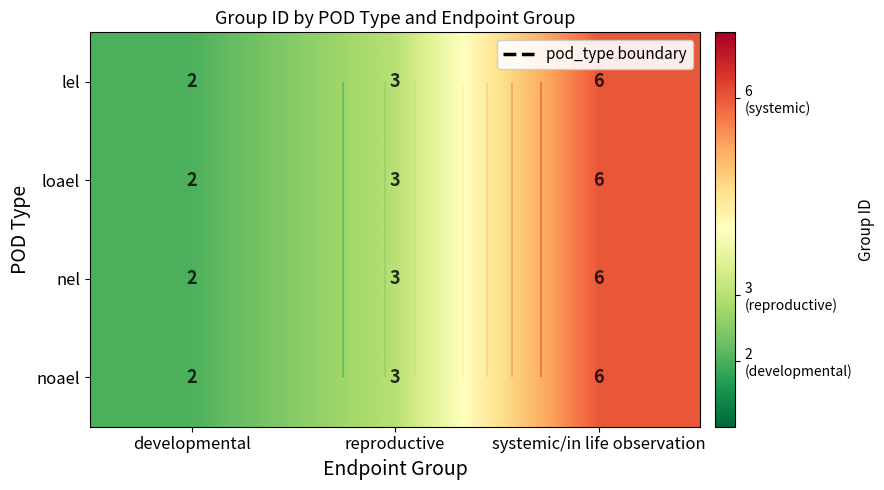

Where does the nel series first go above 3?

systemic/in life observation